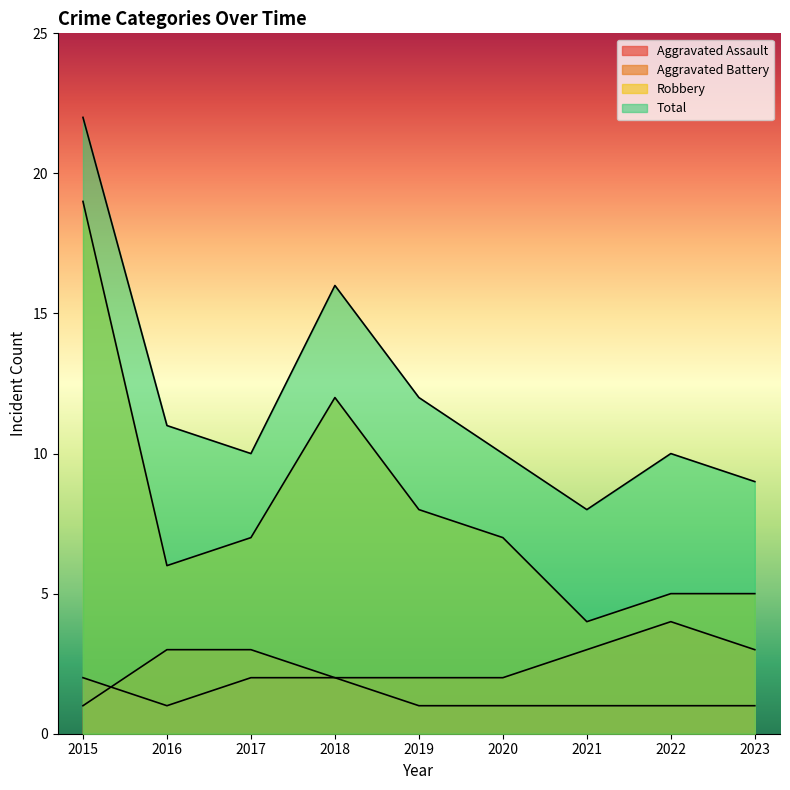

How many lines are shown in the chart?

4